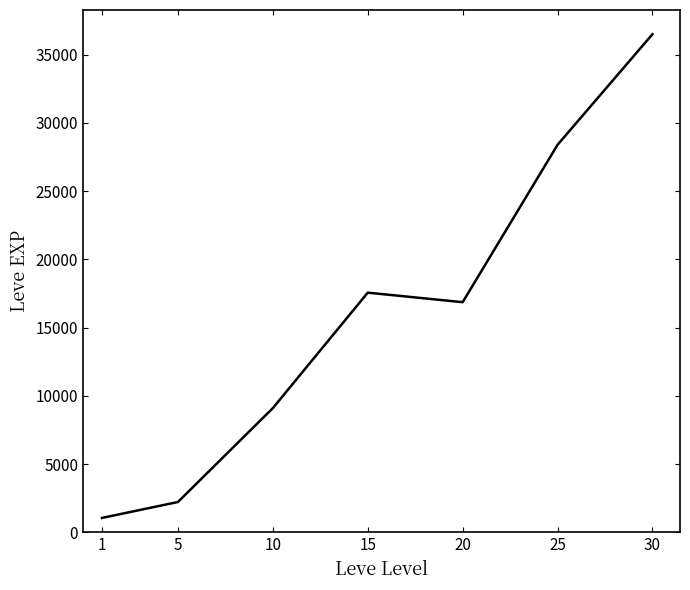

What is the smallest value displayed?

1065.0